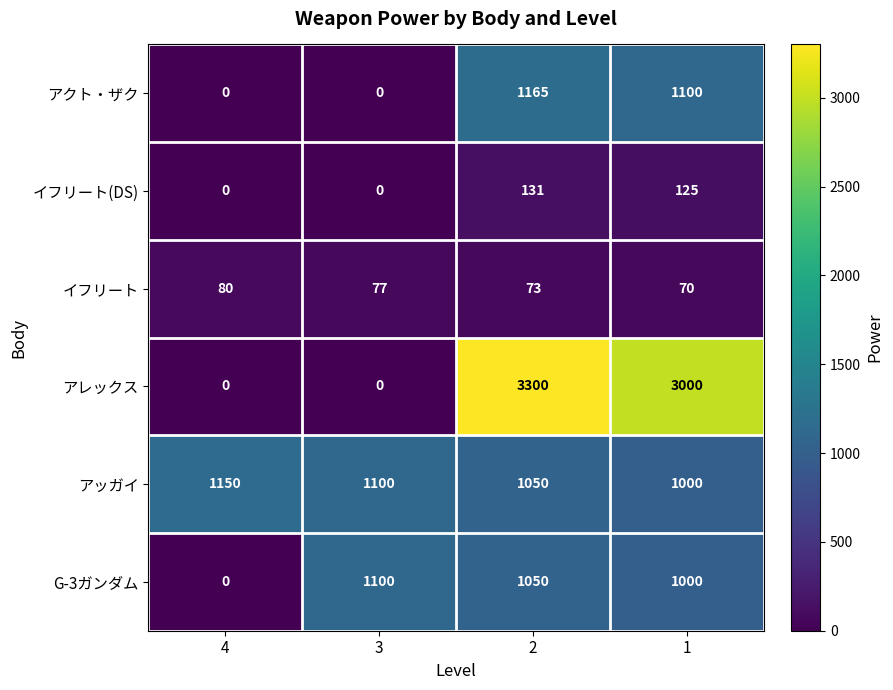

How many distinct data groups are displayed?

6